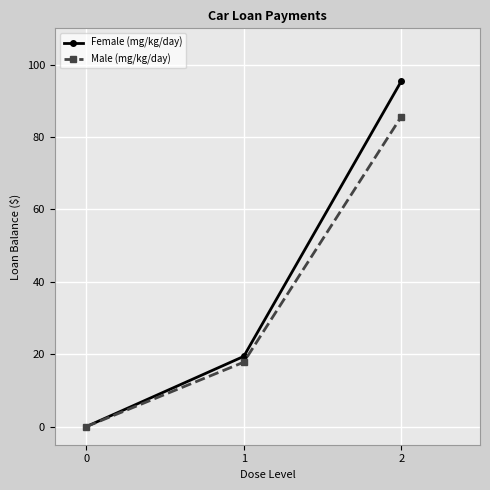

What are all the series names shown in the legend?

Female (mg/kg/day), Male (mg/kg/day)